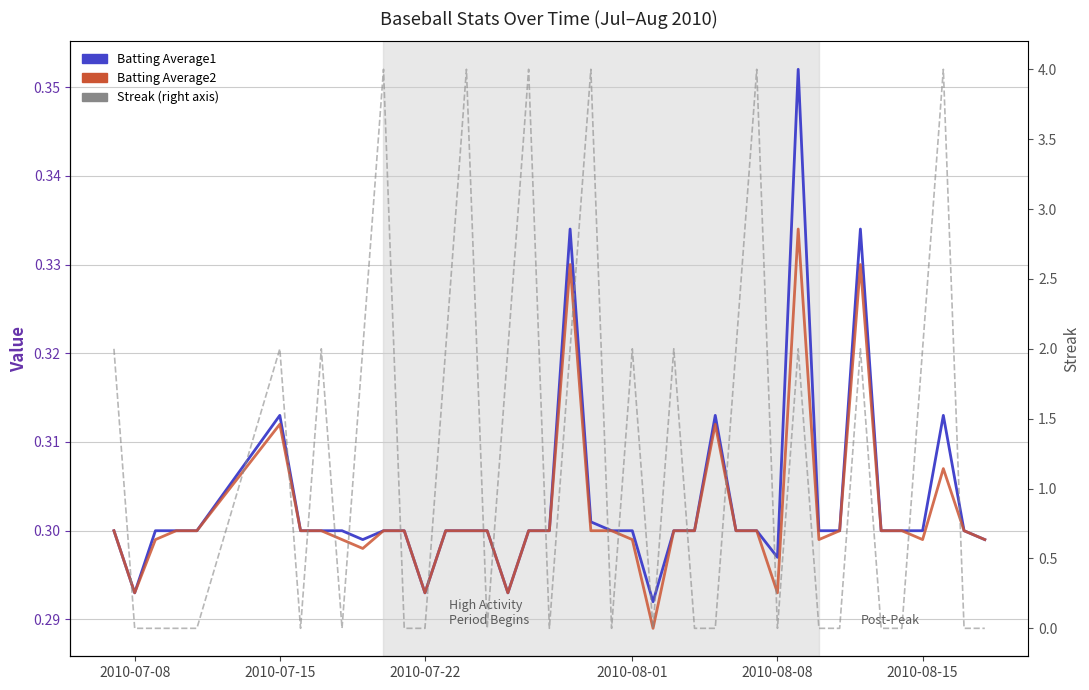

What are all the series names shown in the legend?

Batting Average1, Batting Average2, Streak